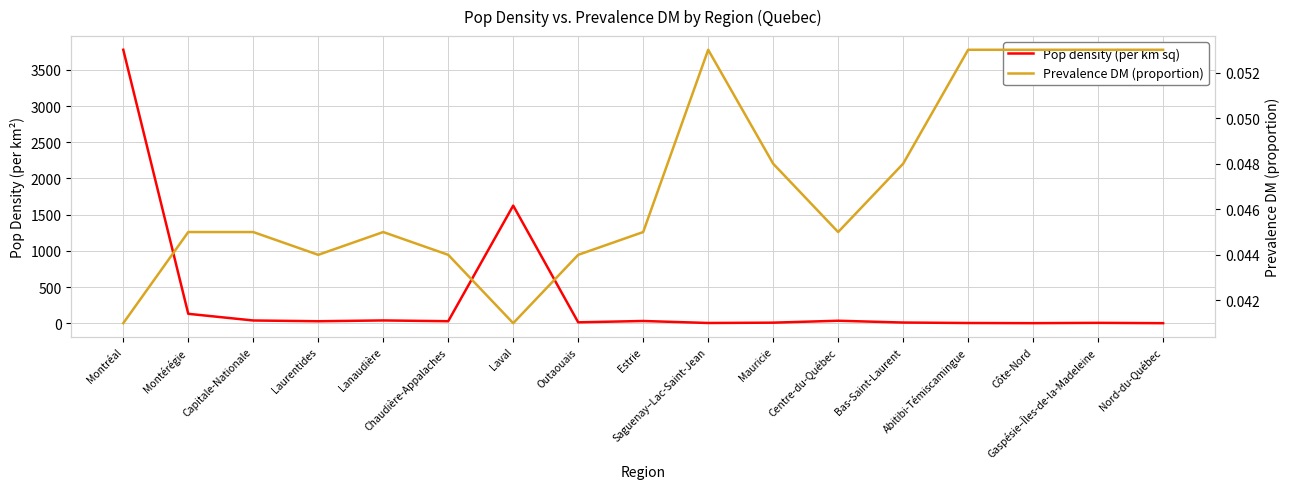

Which has a higher value, Laval or Capitale-Nationale?

Laval